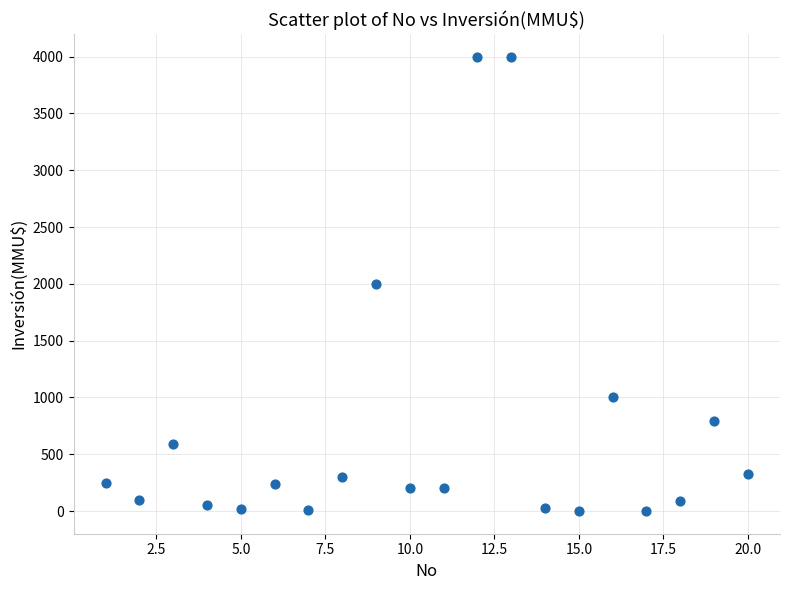

What is the range of Y values (max minus min)?

4000